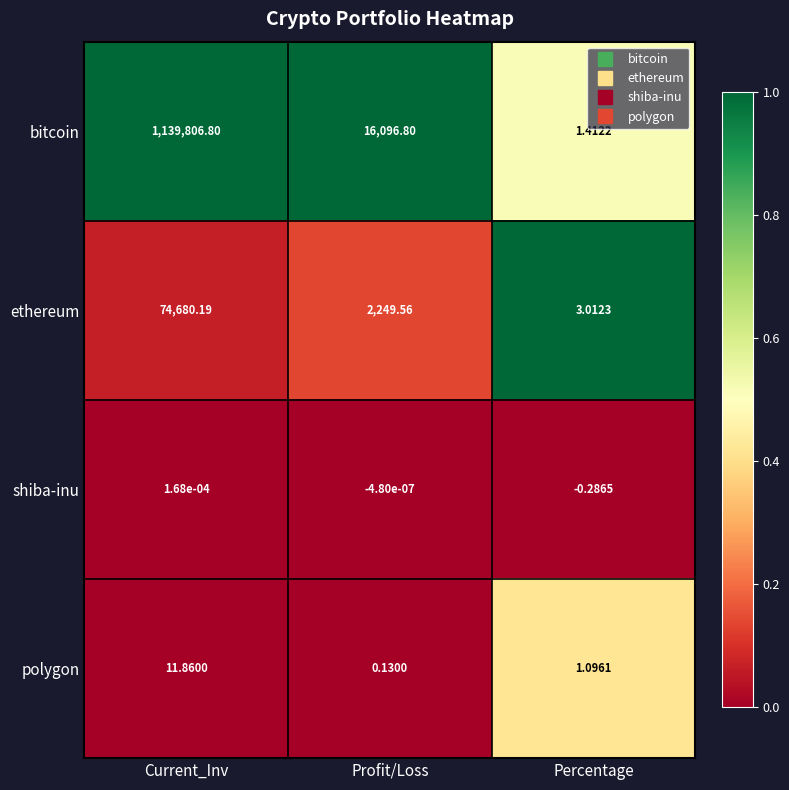

At which category is the sum across all series the highest?

Current_Inv